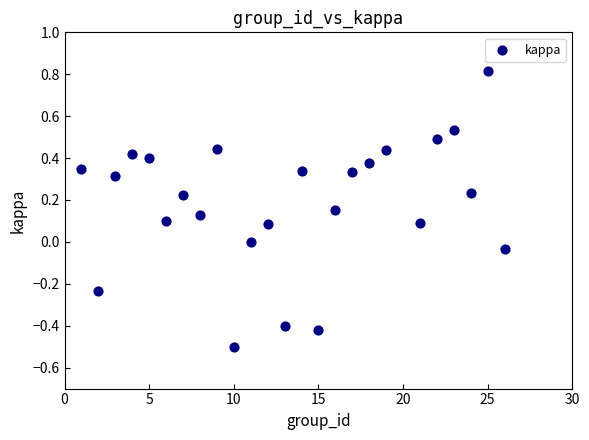

What is the range of X values (max minus min)?

25.0